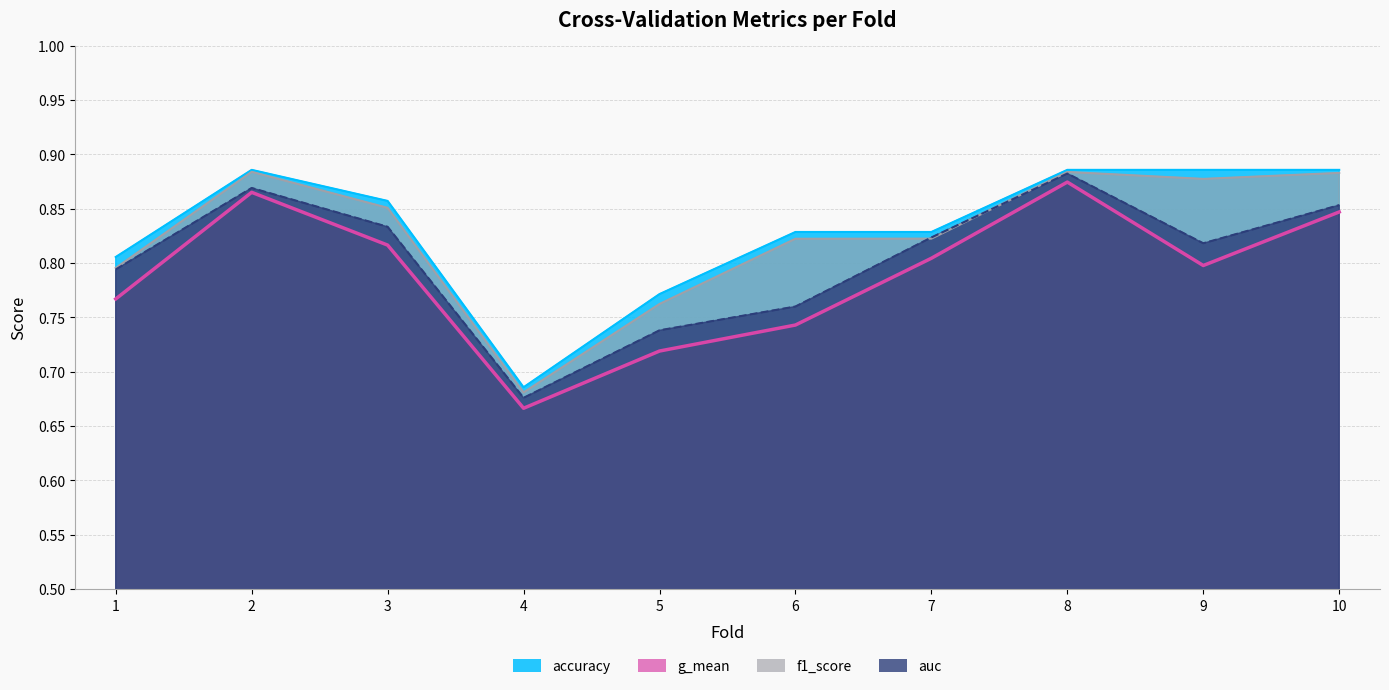

True or false: f1_score has more than 0 points higher than both neighbors.

True